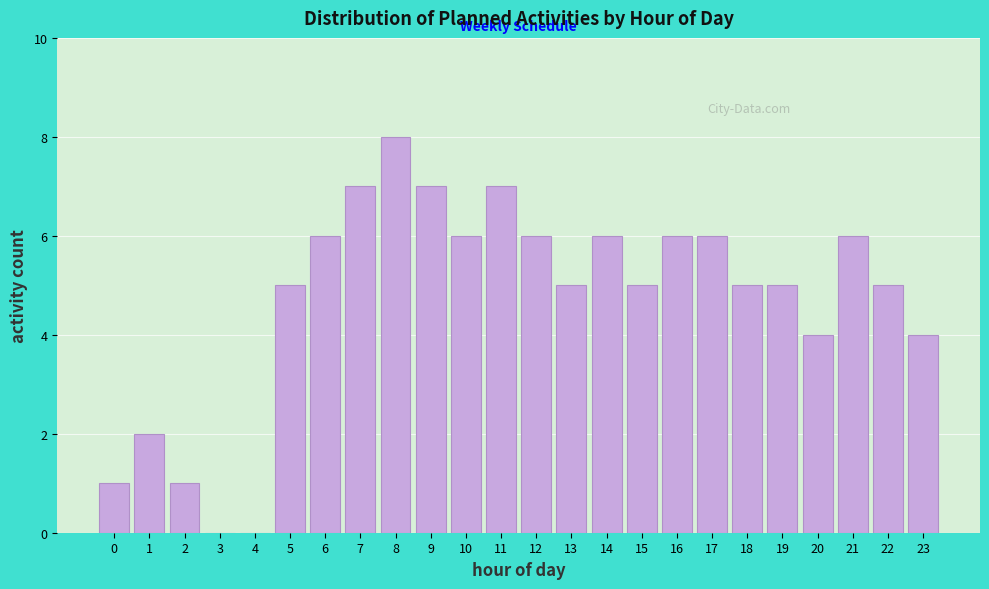

Reading right to left, list all the values displayed in this chart.

23=4	22=5	21=6	20=4	19=5	18=5	17=6	16=6	15=5	14=6	13=5	12=6	11=7	10=6	9=7	8=8	7=7	6=6	5=5	4=0	3=0	2=1	1=2	0=1